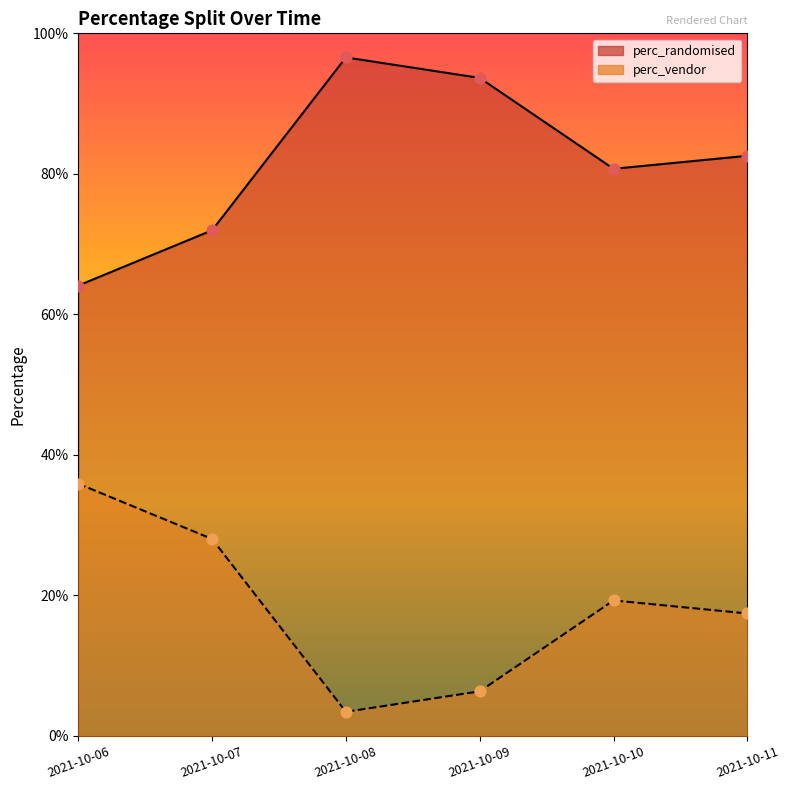

Which series contains the highest Y value?

perc_randomised